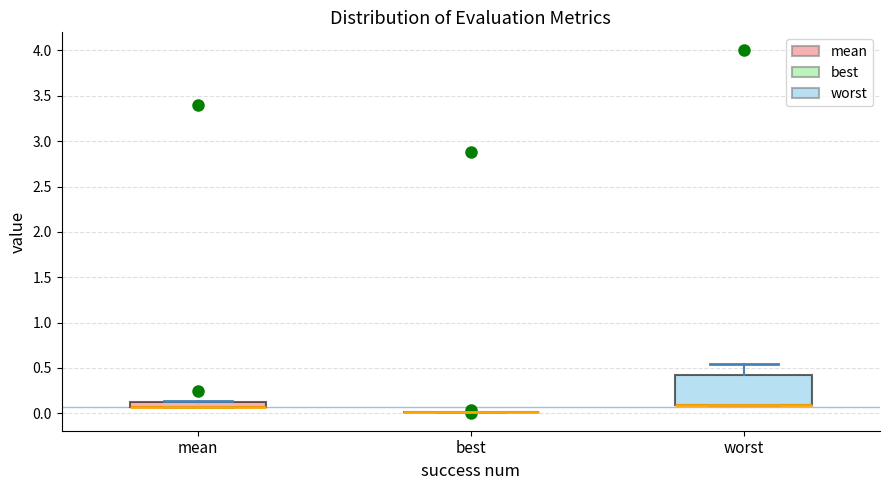

Which box is the tallest, from its lower edge to its upper edge?

worst